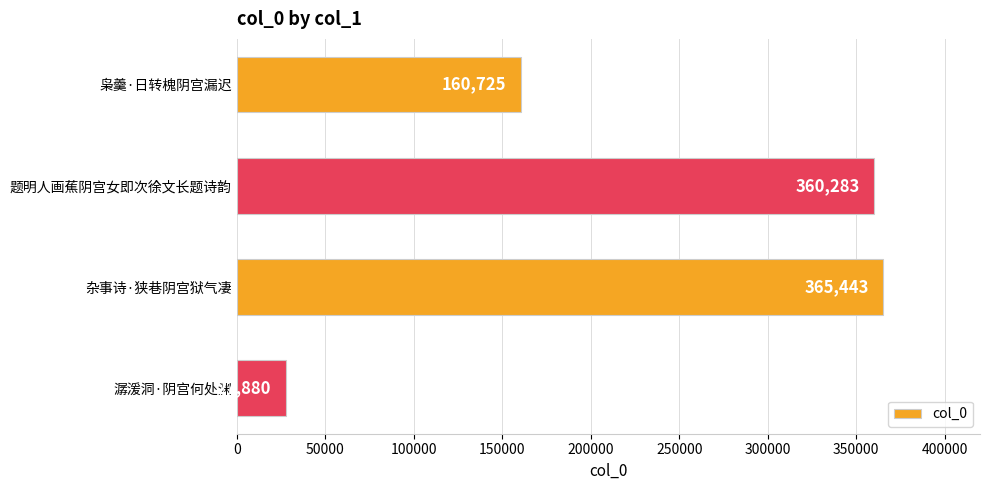

What is the maximum value shown in the chart?

365443